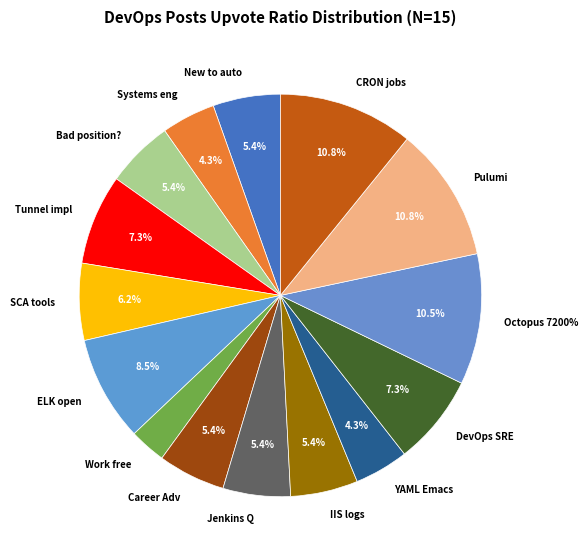

Rank the categories by value from highest to lowest.

Pulumi with thousands of resources, Best tool to schedule/monitor CRON, Octopus Deploy 7200% price increase, Doubt ELK is still the cool open, Implementation of tunnel, Curious About DevOps and SRE, What software composition analysis, New to automation, Im i in a bad position?, Career Advice, Jenkins Workflow Question, how are you shipping your IIS logs, What happens to the systems engineers, YAML Schemas in Emacs, Open to work for DevOps role